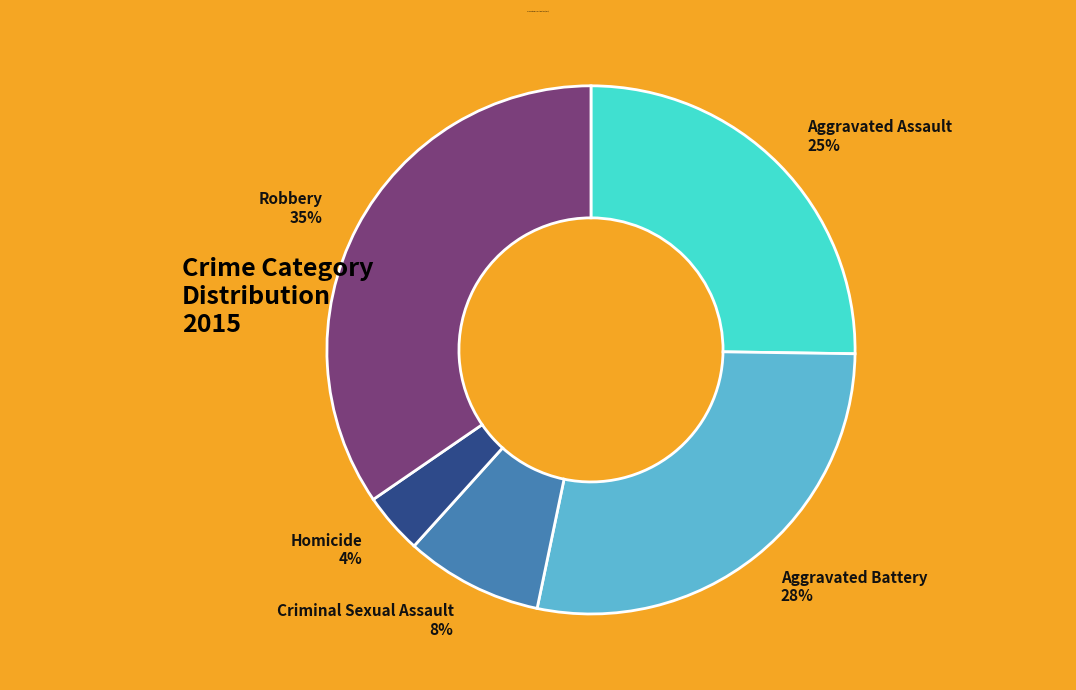

To the nearest percent, what is the difference between the largest and smallest slice percentages?

31%